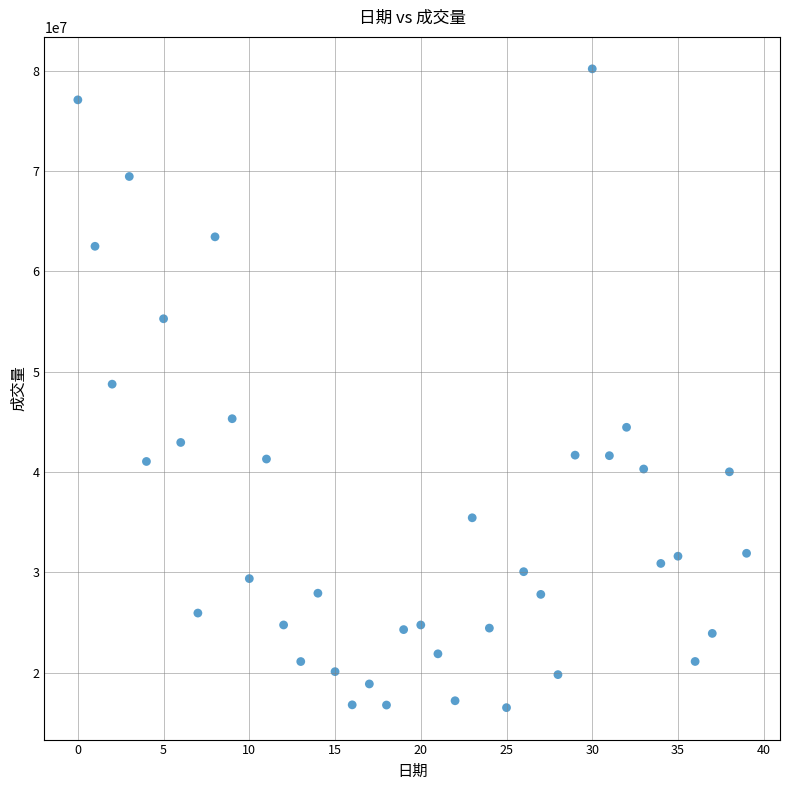

What is the range of Y values (max minus min)?

63703600